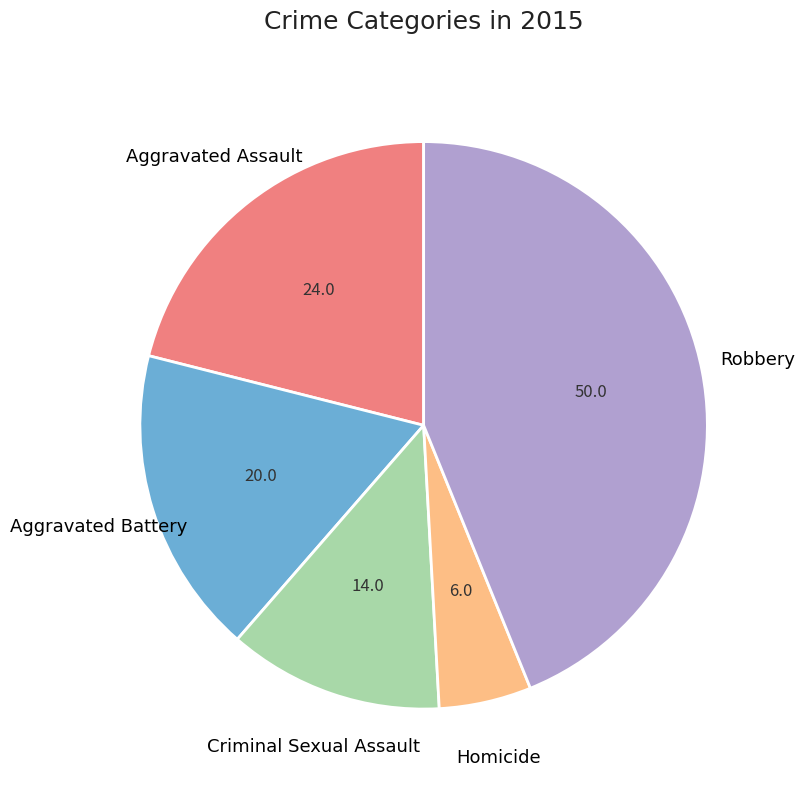

How many segments does this pie chart have?

5